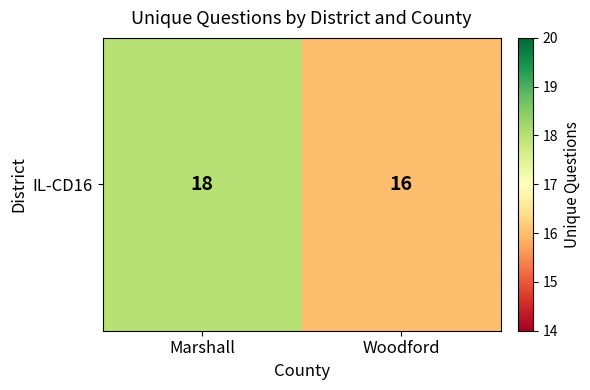

Reading left to right, what are all the values shown in this chart?

18	16